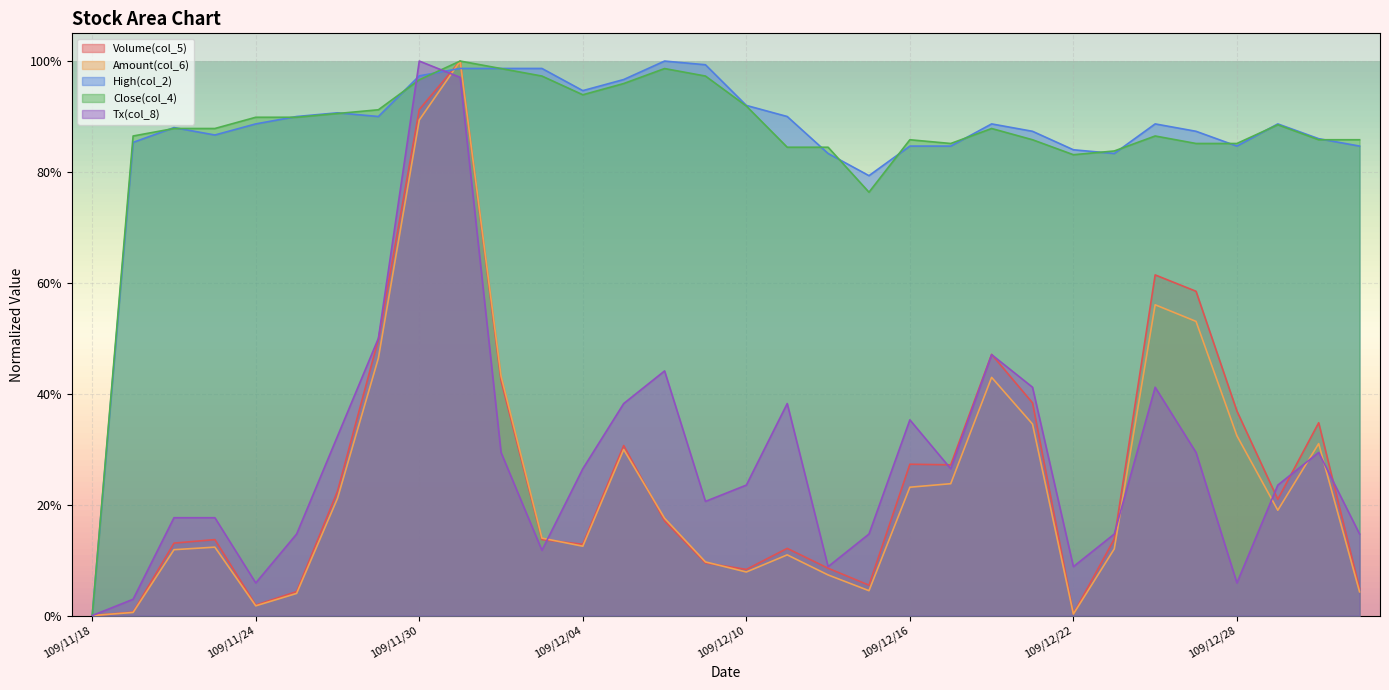

What is the spread (max minus min) of values at 109/12/08?

0.8